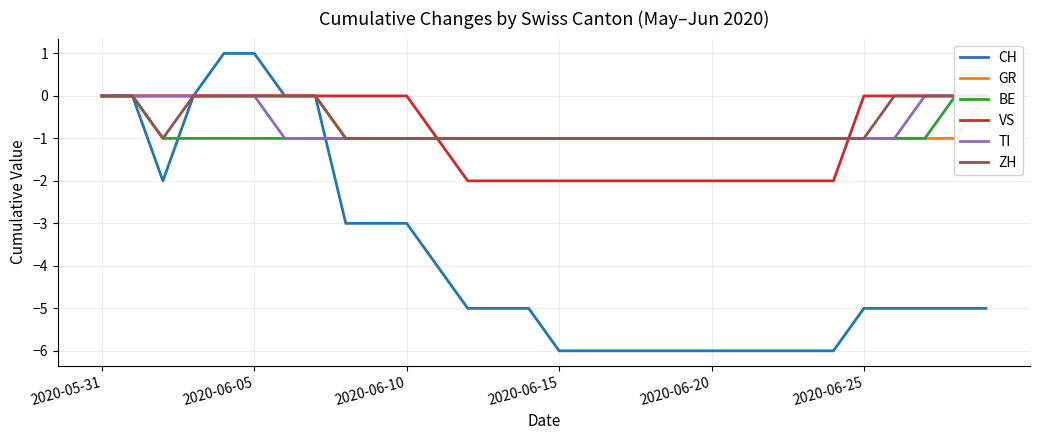

True or false: CH has a value of -8 at 2020-06-25.

False